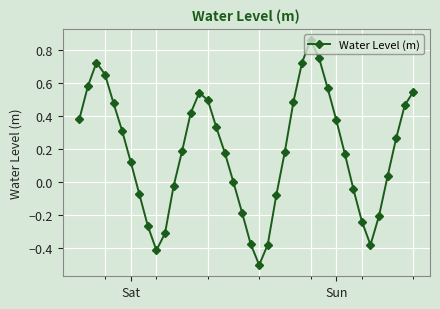

What is the difference between the maximum and minimum values?

1.4